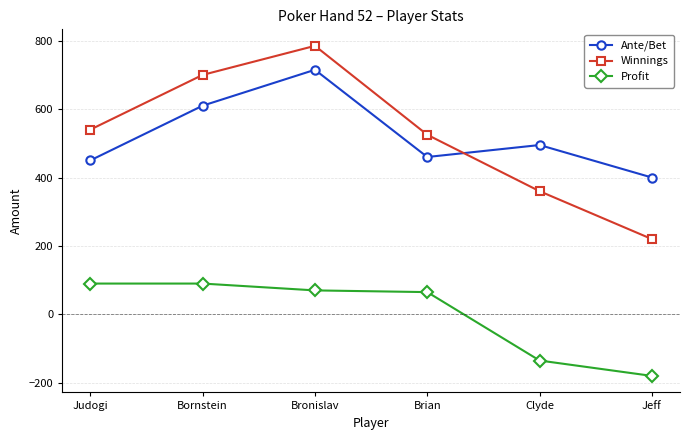

Is the value of Winnings at Brian greater than the value of Profit at Bronislav?

Yes